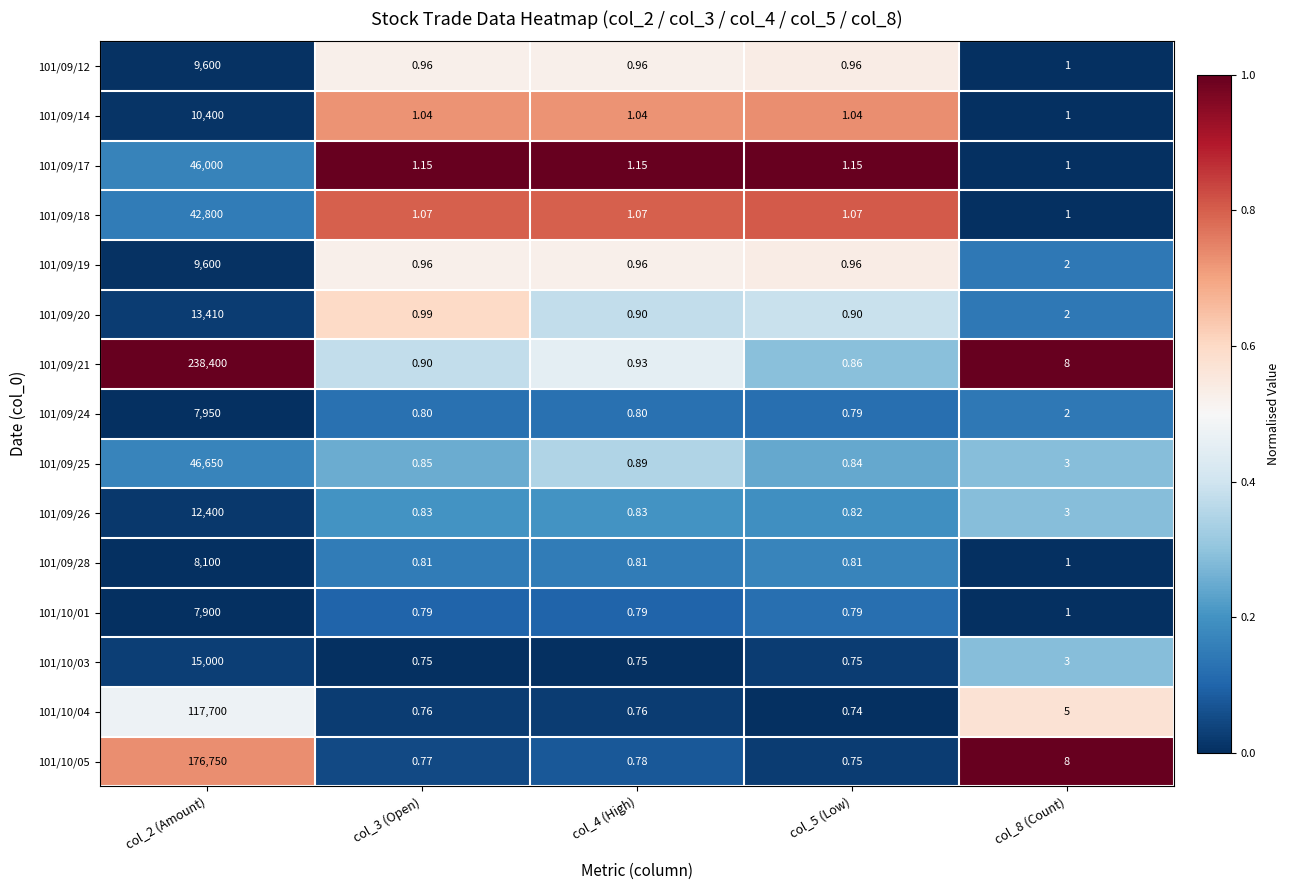

Count the number of data series in this chart.

15